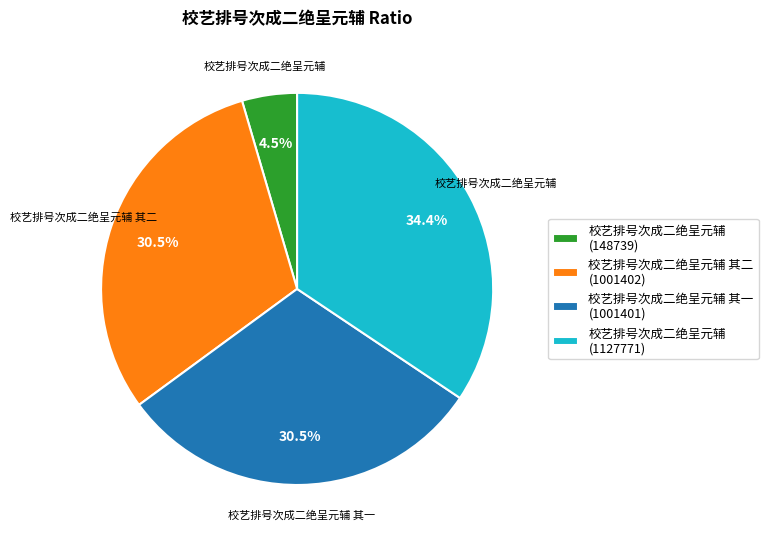

Is there any slice that represents more than half of the pie?

No